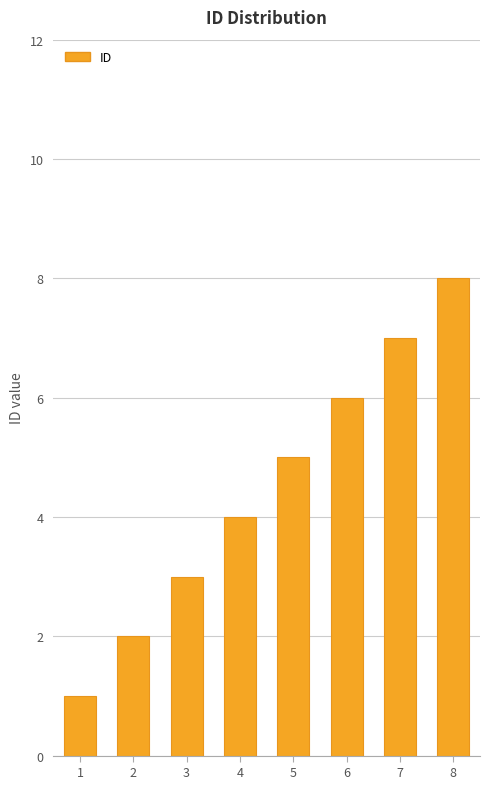

What is the change in value from 1 to 2?

+1